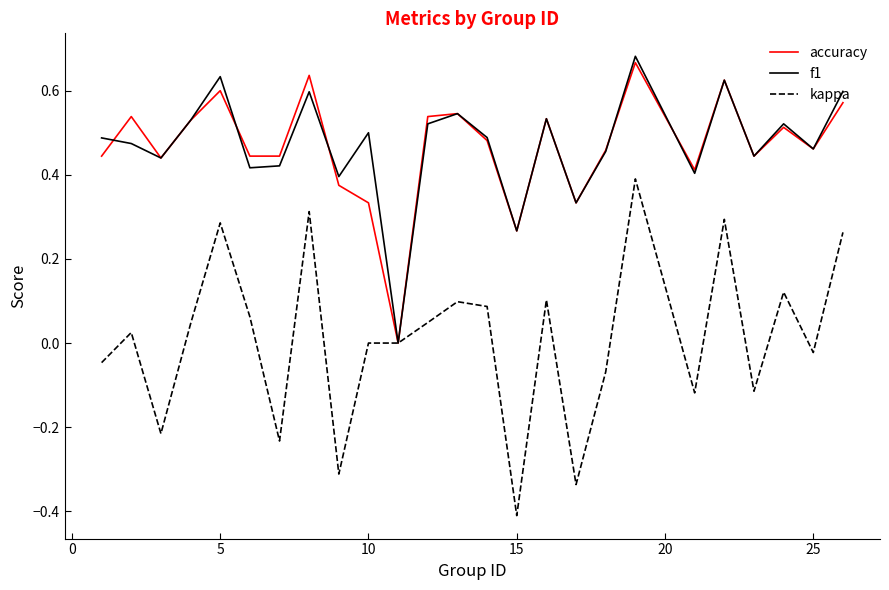

How many values in f1 are above zero?

24